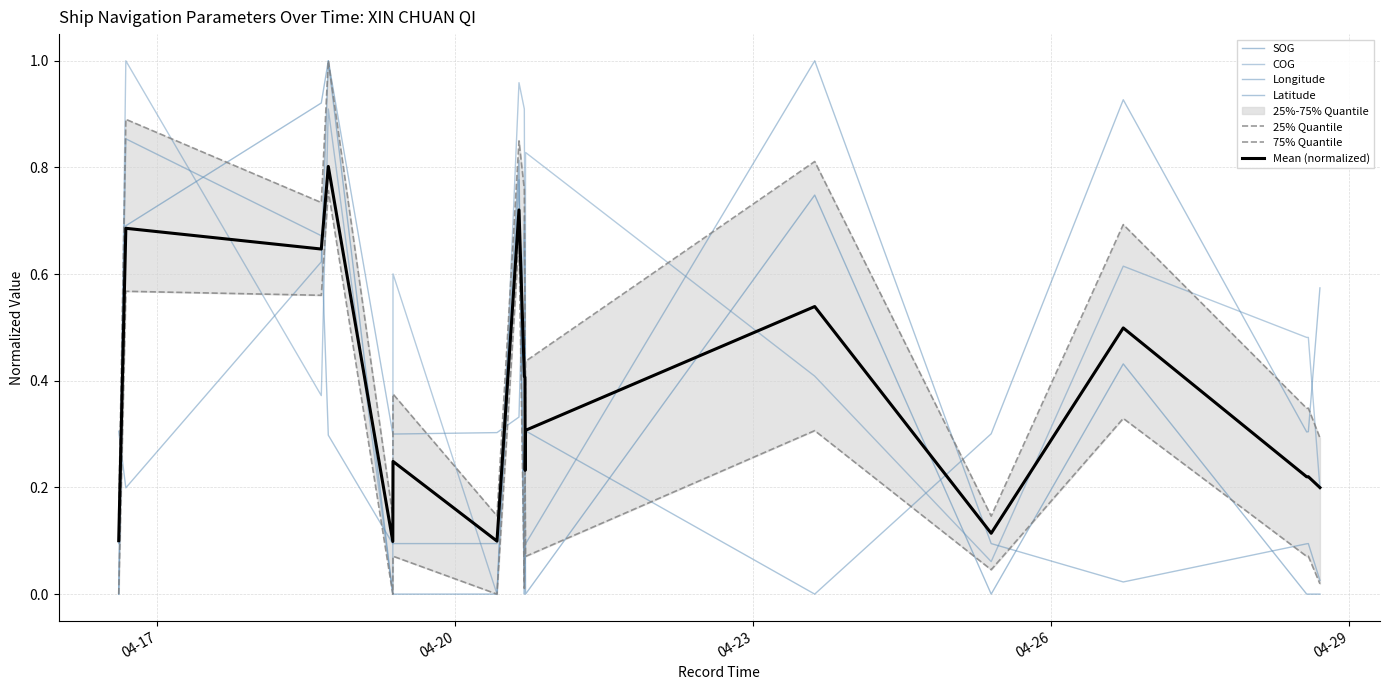

Rank the series at 2024-04-20 16:52:31 from lowest to highest value.

Longitude, COG, SOG, Latitude